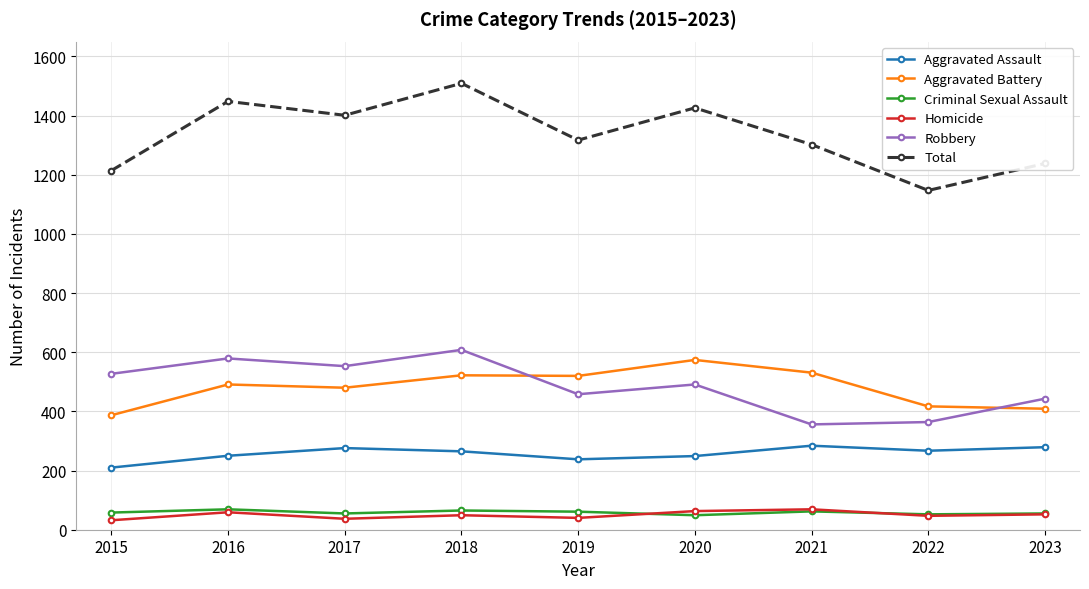

What is the difference between the Homicide values at 2020 and 2017?

26